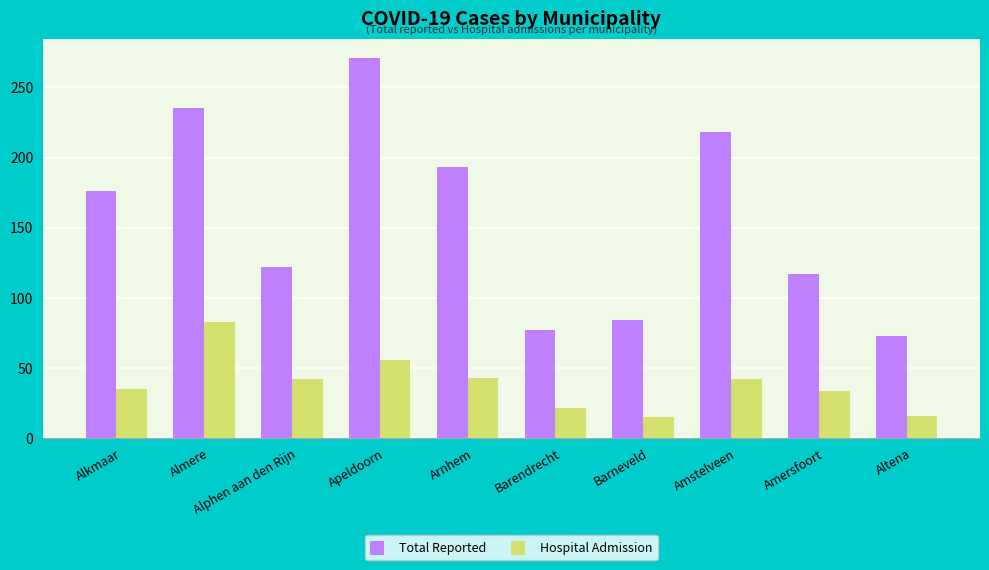

Is it true that Hospital Admission equals 56 at Apeldoorn?

True